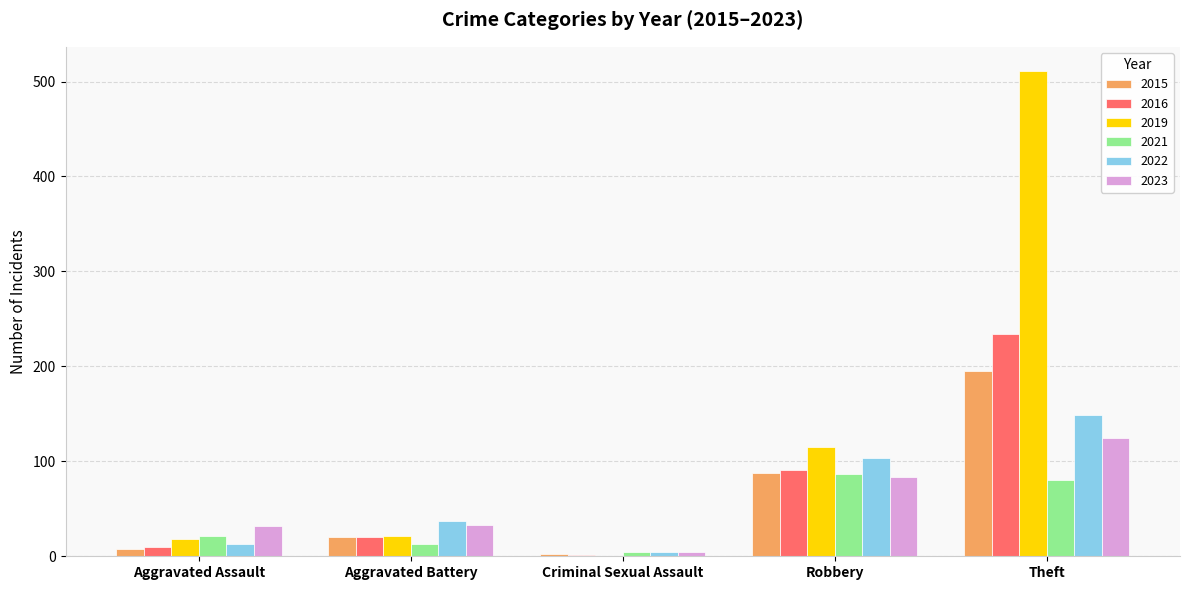

Between Aggravated Battery and Robbery, which series saw the biggest shift?

2019